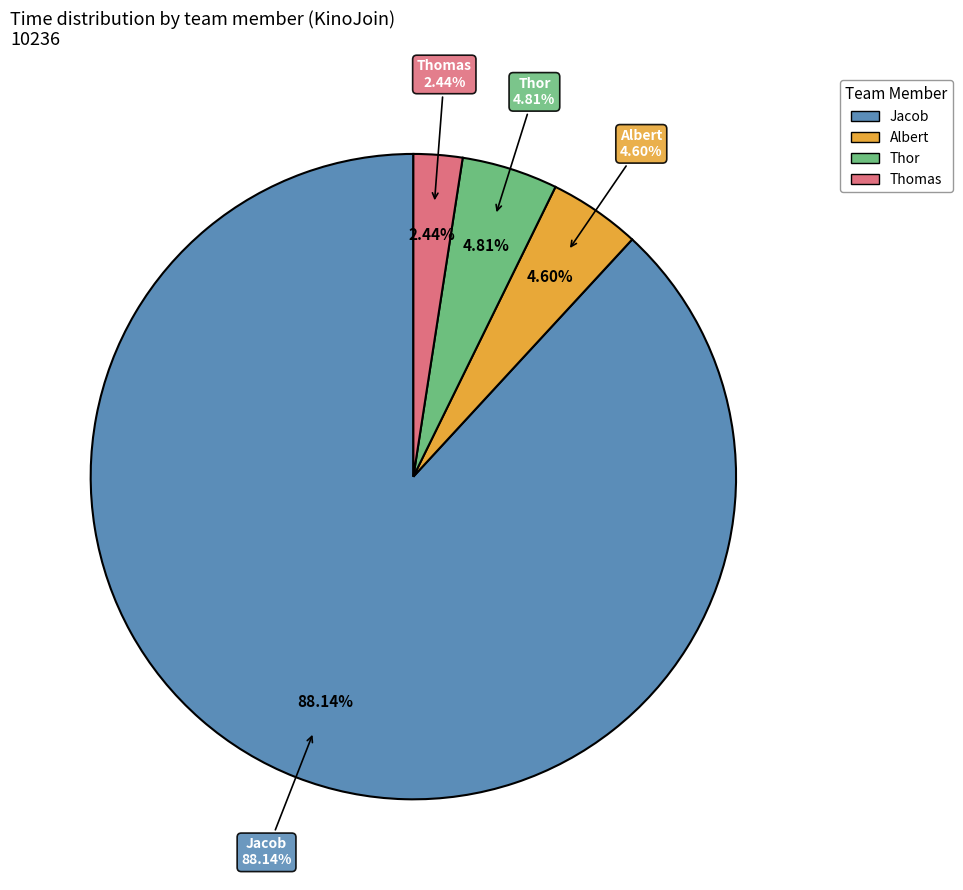

Approximately how many times larger is the value at Jacob compared to Albert?

19.2